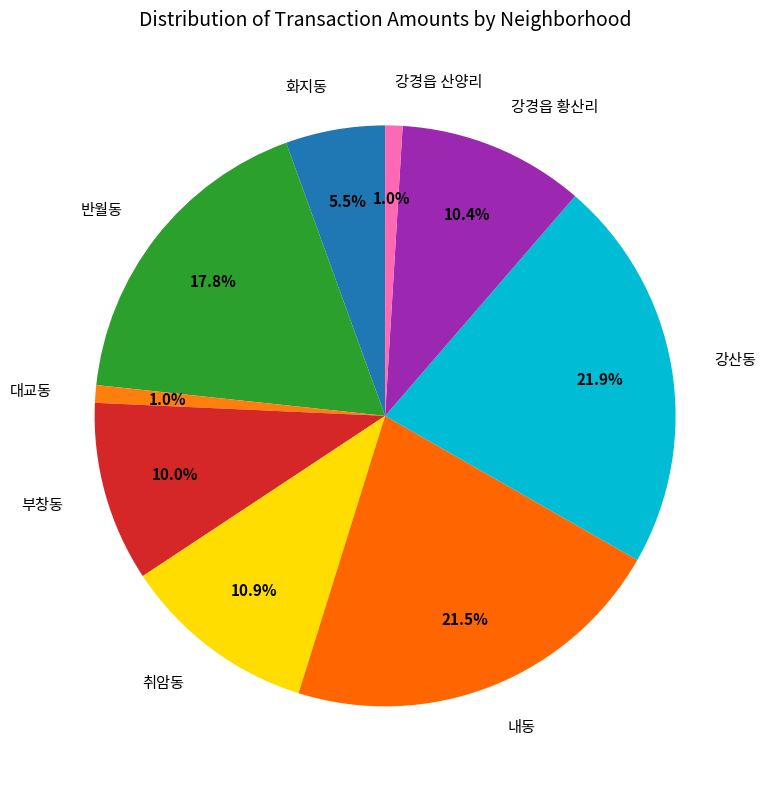

What is the ratio of the value at 반월동 to the value at 취암동?

1.6